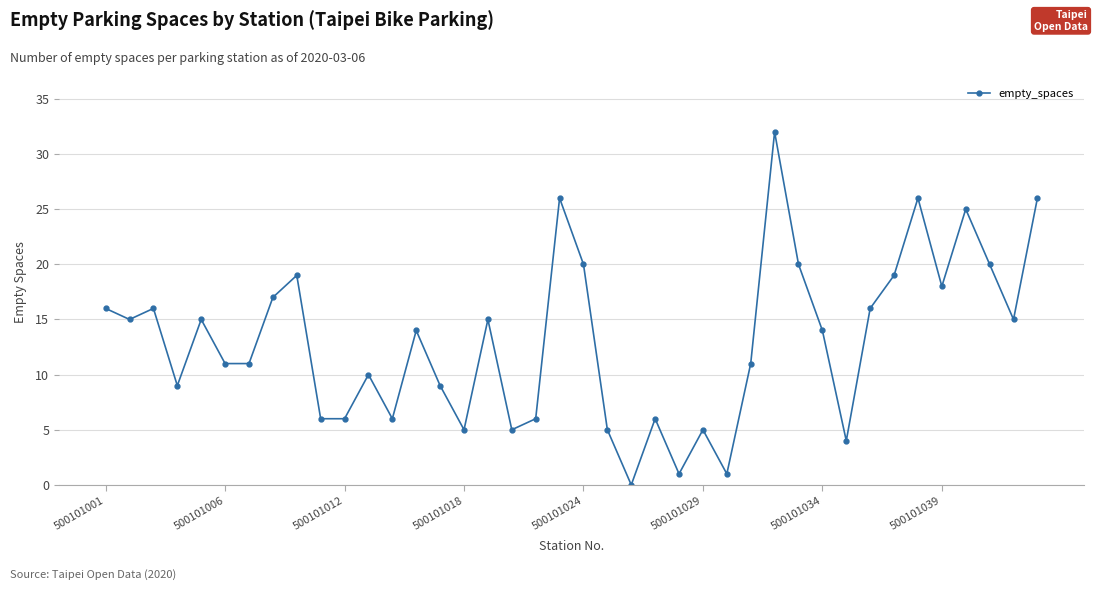

What is the value of the 22nd point from the left?

5